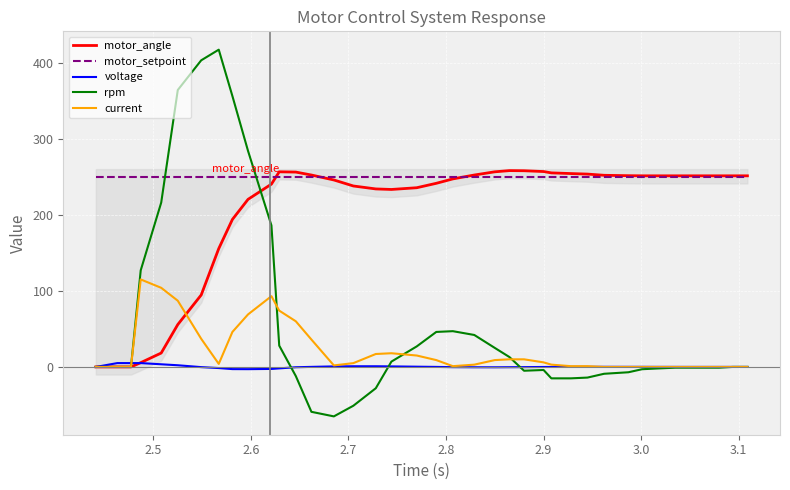

After their last crossing, which series has the higher values: voltage or motor_angle?

motor_angle